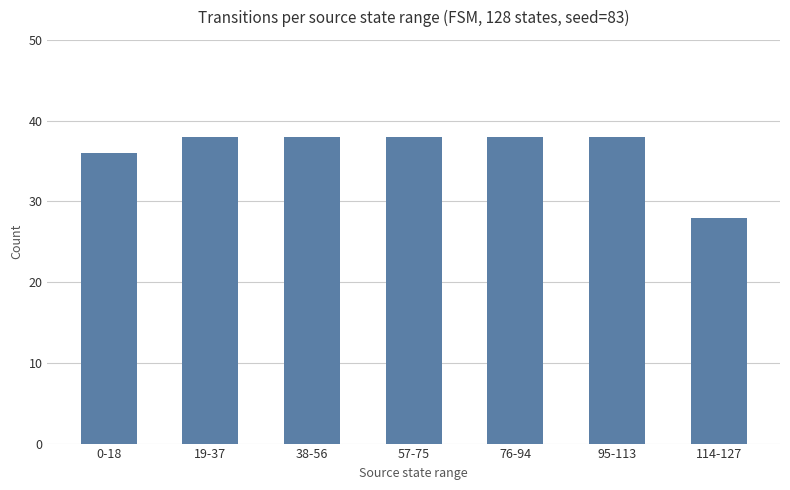

How many bars are there in total?

7